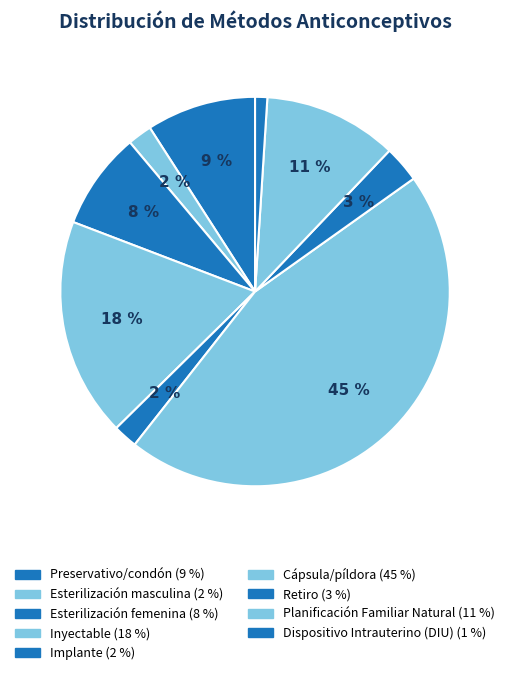

What percentage is the Dispositivo Intrauterino (DIU) slice, to the nearest percent?

1%